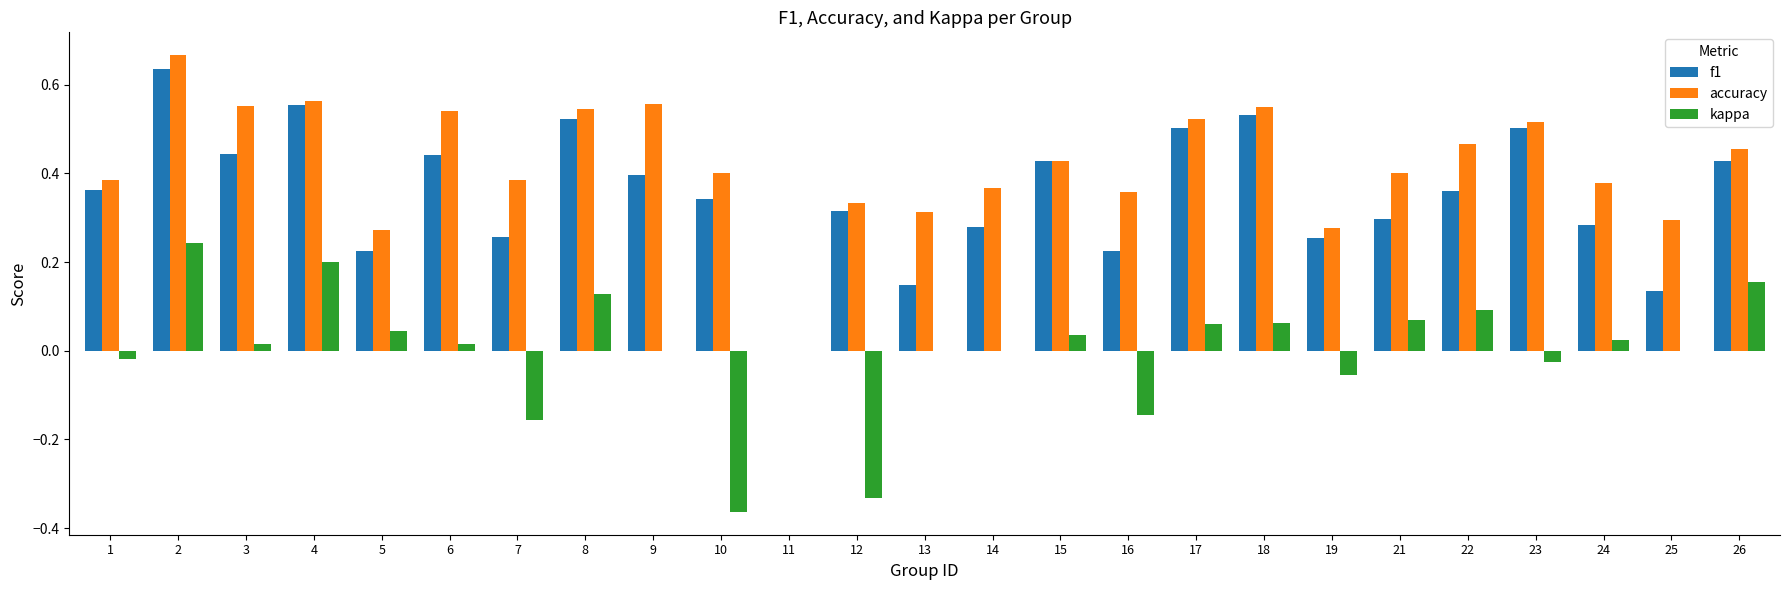

Count the accuracy values in the range 0 to 1.

25